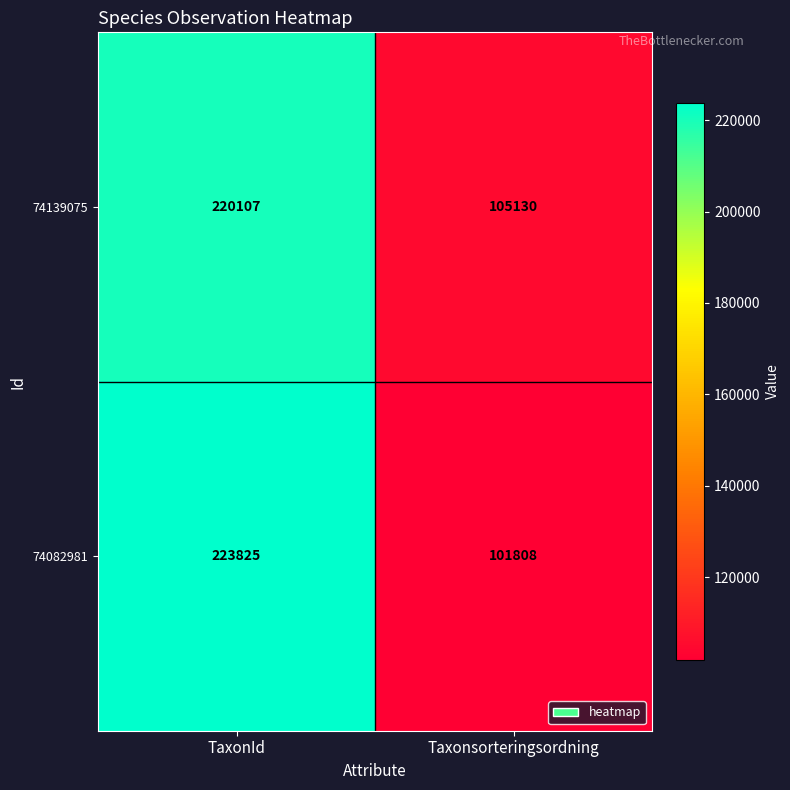

At which label is 74082981 closest to 162816?

Taxonsorteringsordning